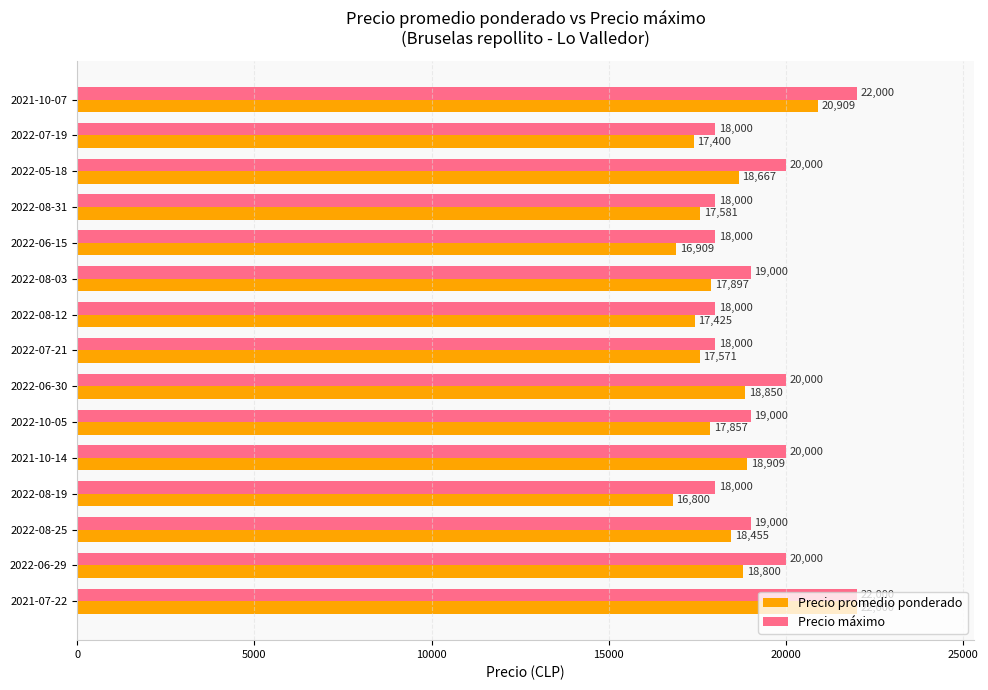

What is the lowest value of the Precio máximo series?

18000